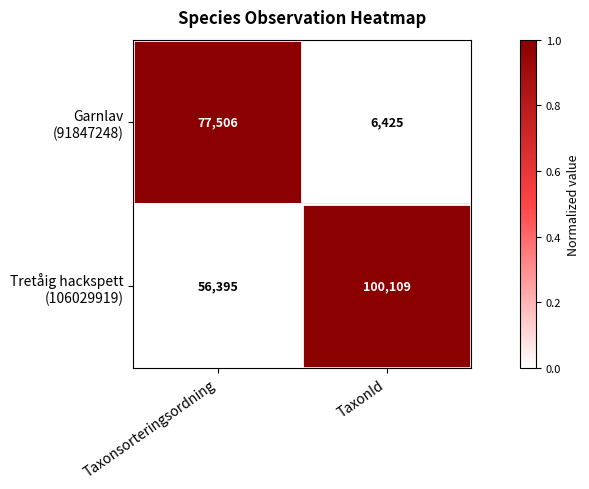

What is the spread (max minus min) of values at TaxonId?

93684